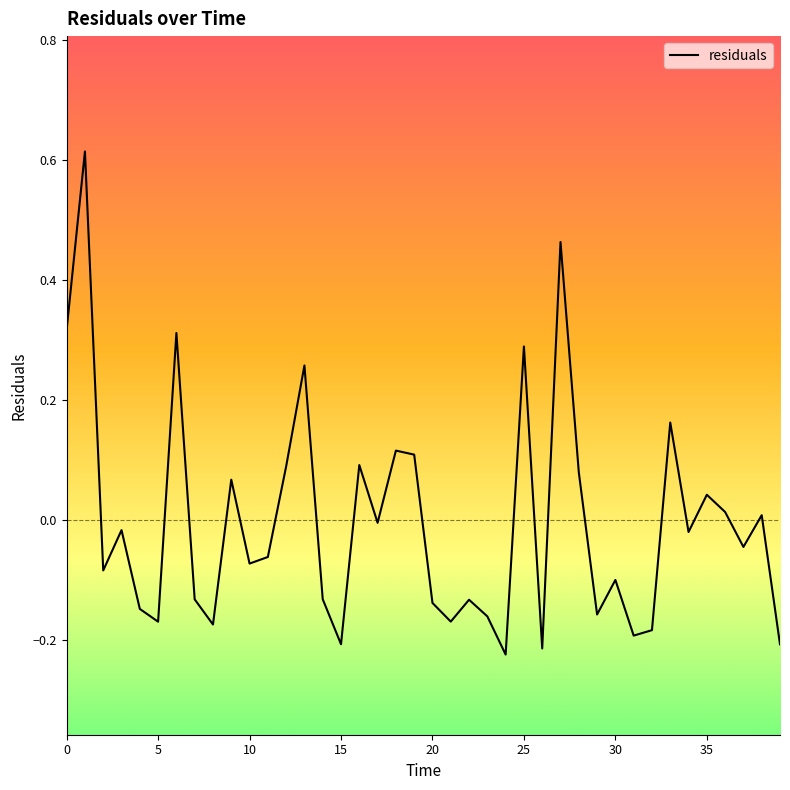

What is the difference between the maximum and minimum values?

0.8